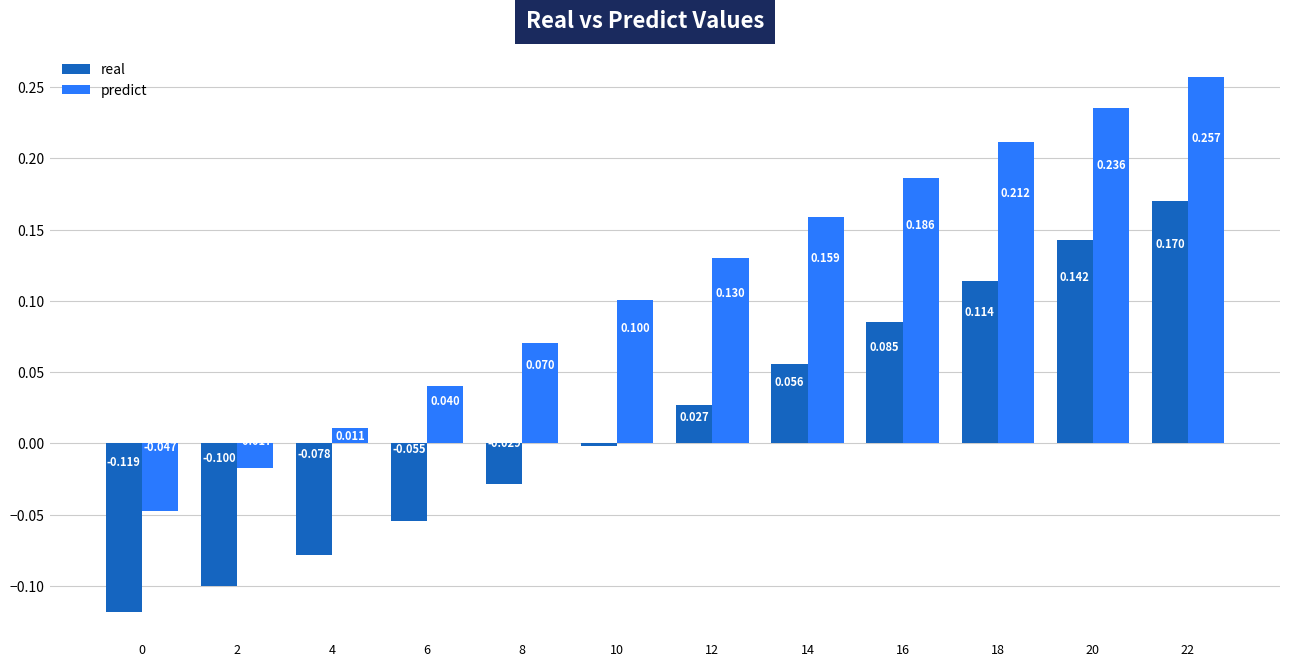

At which label does predict reach its peak?

22